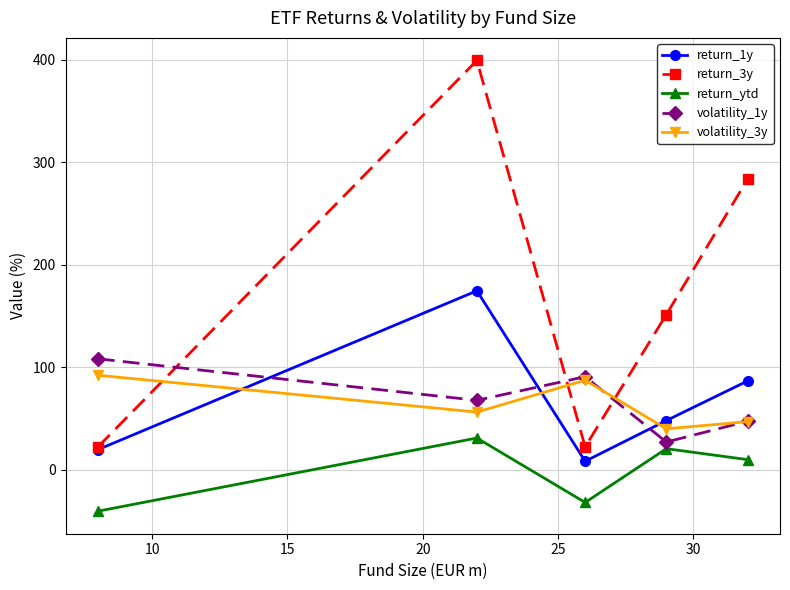

True or false: return_ytd and return_3y cross at least once.

False